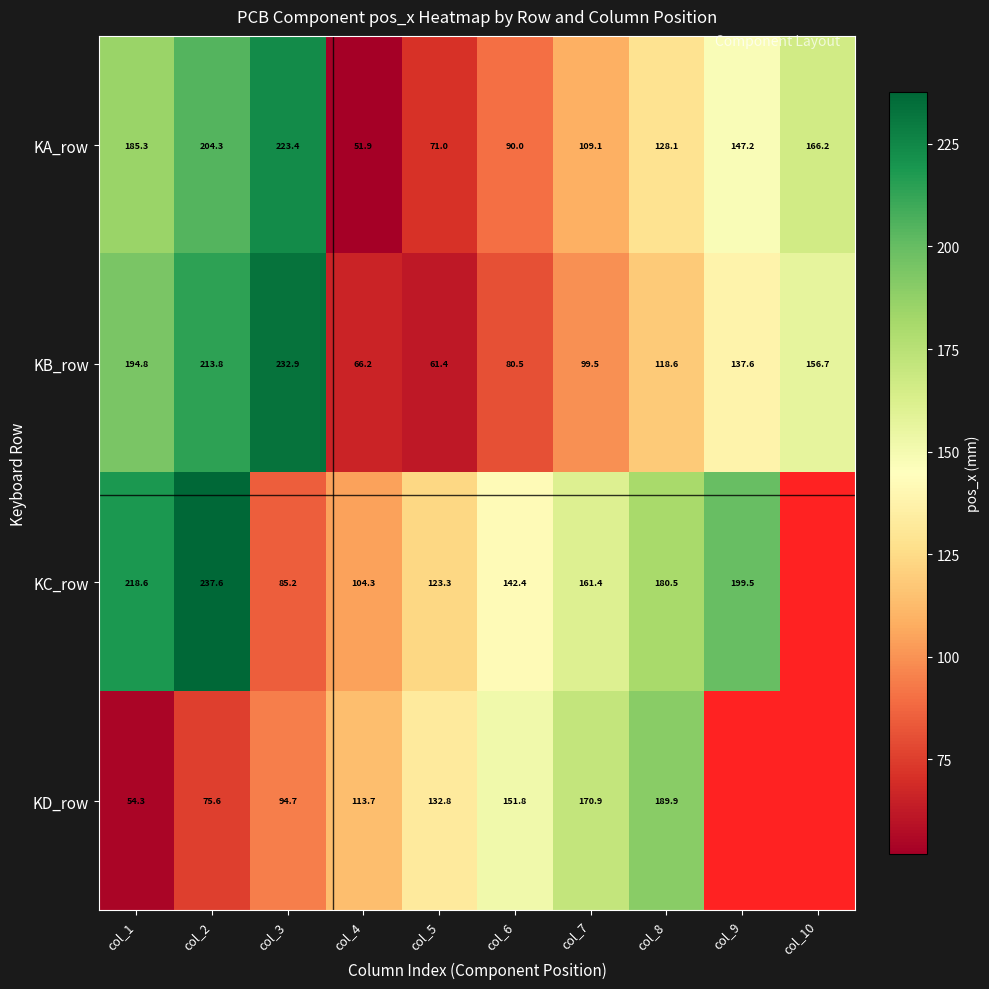

At col_3, list the series in order from smallest to largest.

KC_row, KD_row, KA_row, KB_row